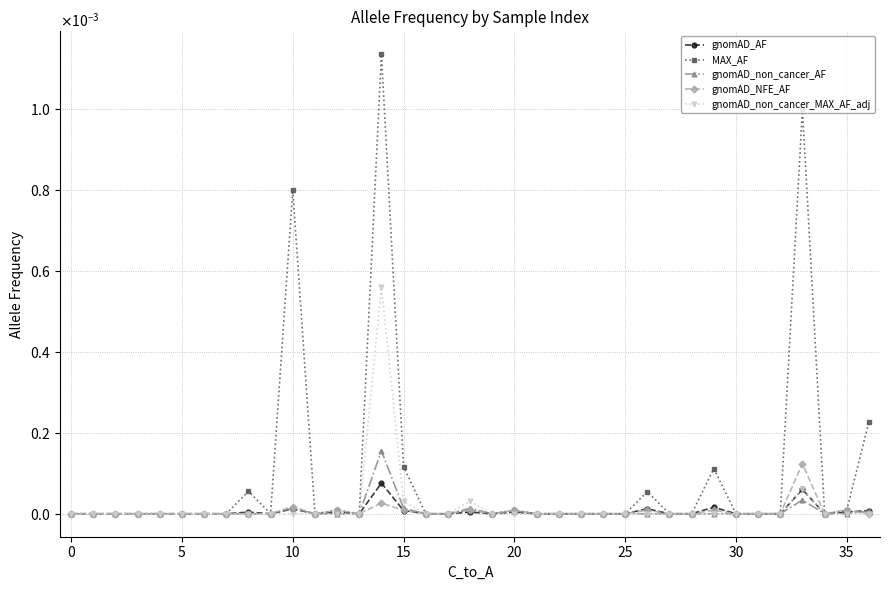

What is the label of the 6th point from the right?

31